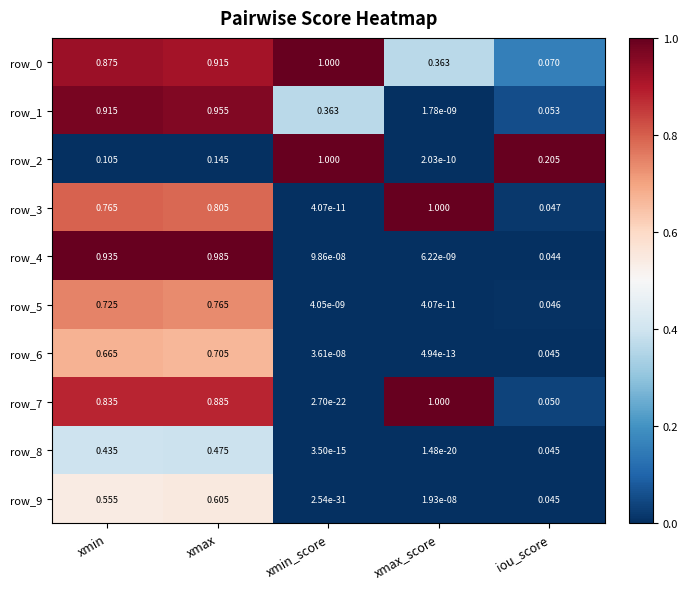

What is the difference between the maximum and minimum values in the row_4 series?

1.0